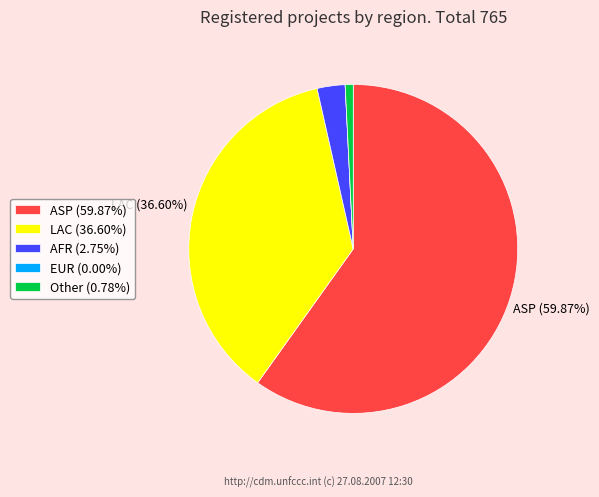

Does any single category account for the majority?

Yes